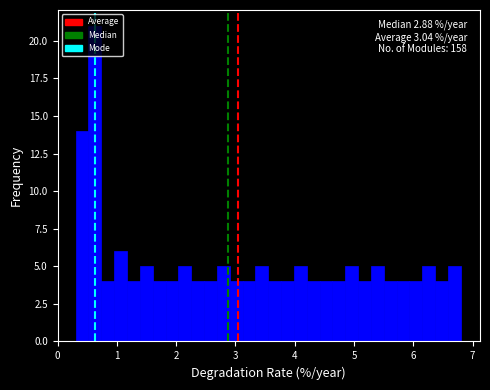

Around what value on the x-axis is the tallest bar? Give the approximate position of its centre, as read against the axis.

0.6